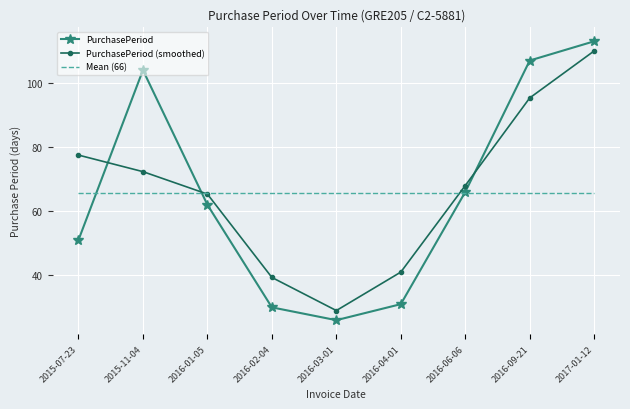

At how many categories does at least one series exceed 72?

4